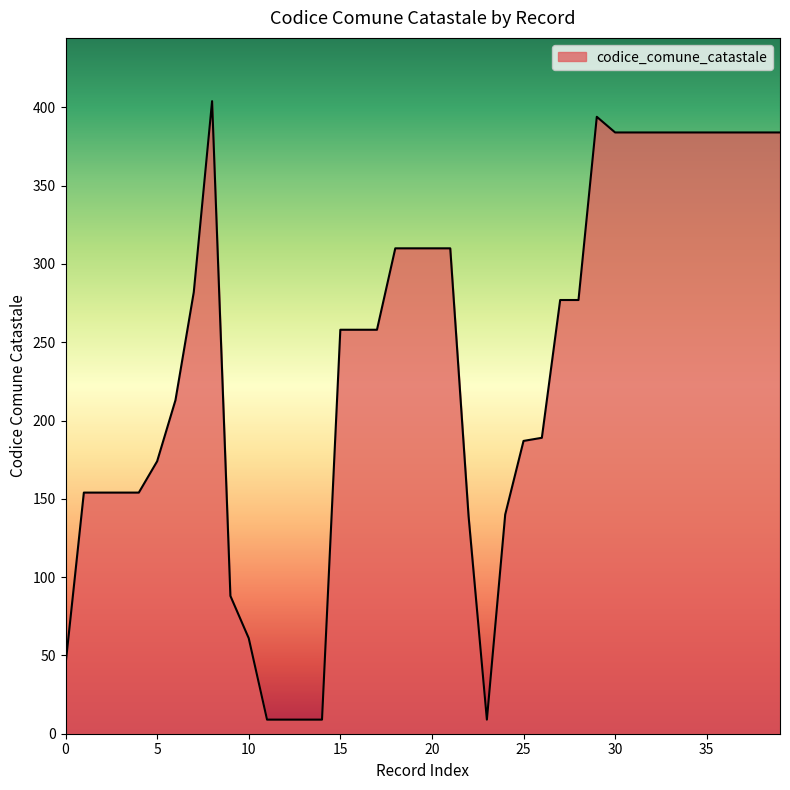

What is the difference between the maximum and minimum values?

395